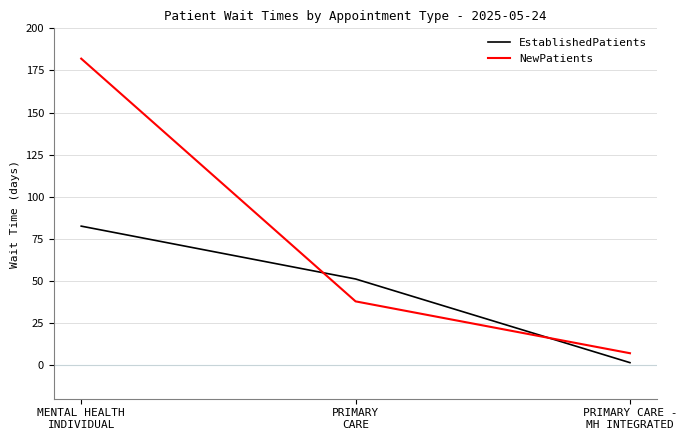

Reading left to right, list all the values displayed in this chart.

EstablishedPatients: 82.5	51.1	1.4
NewPatients: 182.0	37.8	7.0